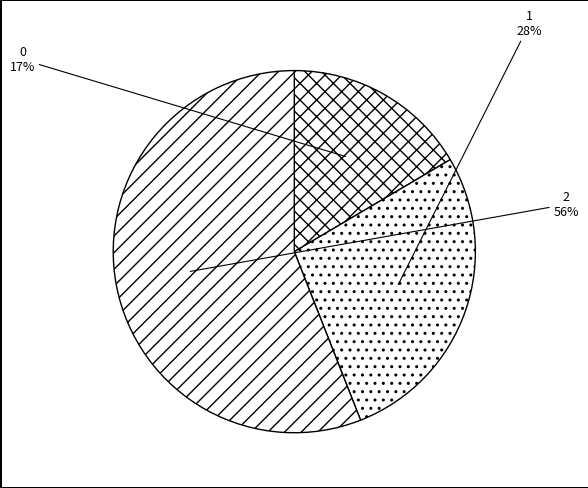

Which slice is the largest?

2